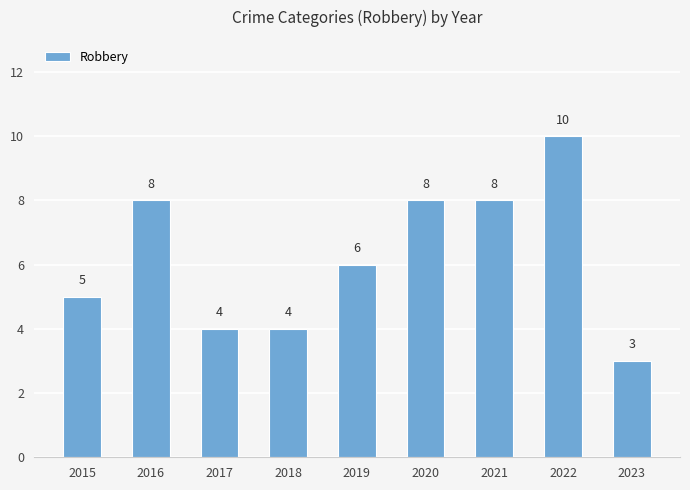

What is the sum of all values?

56